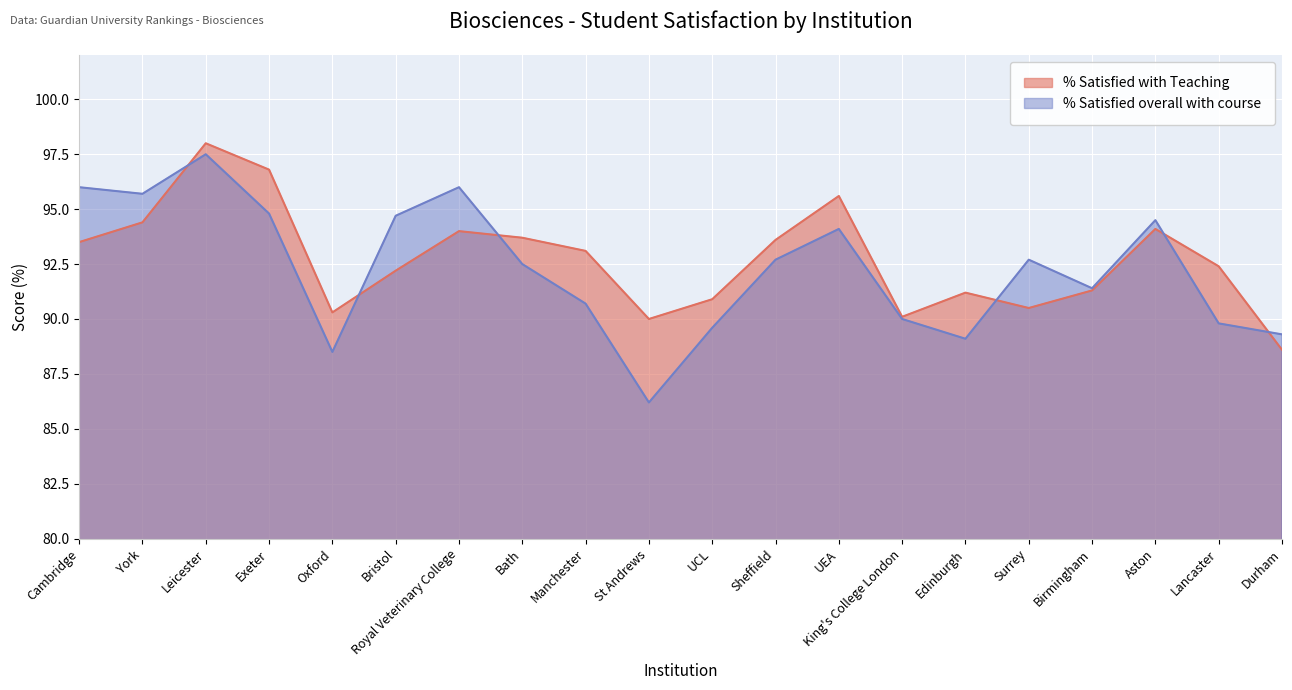

What is the difference between the % Satisfied overall with course values at Bristol and UEA?

0.6